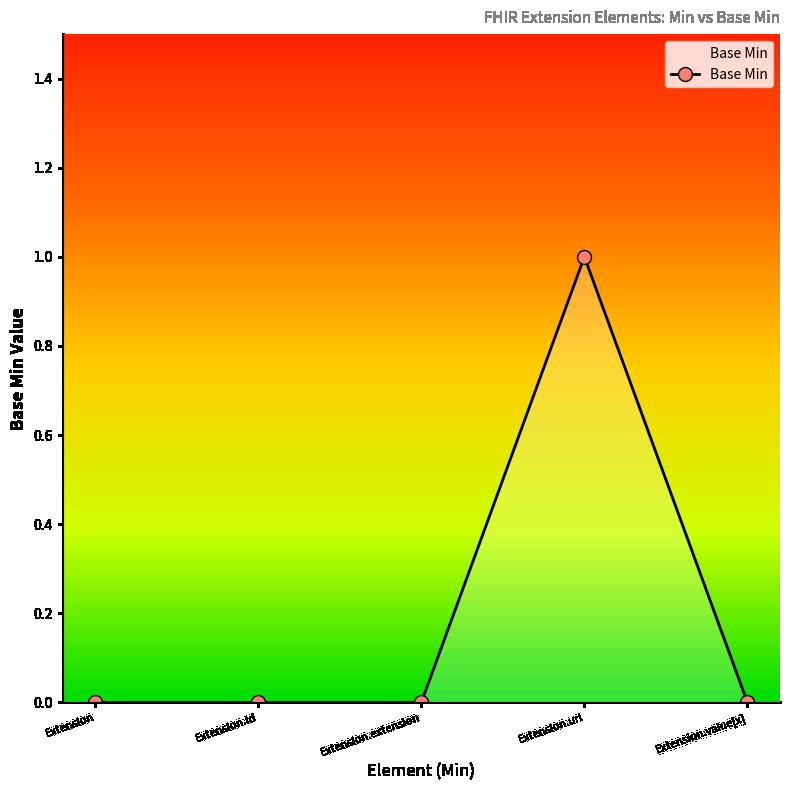

True or false: there are more than 2 points higher than both neighbors.

False